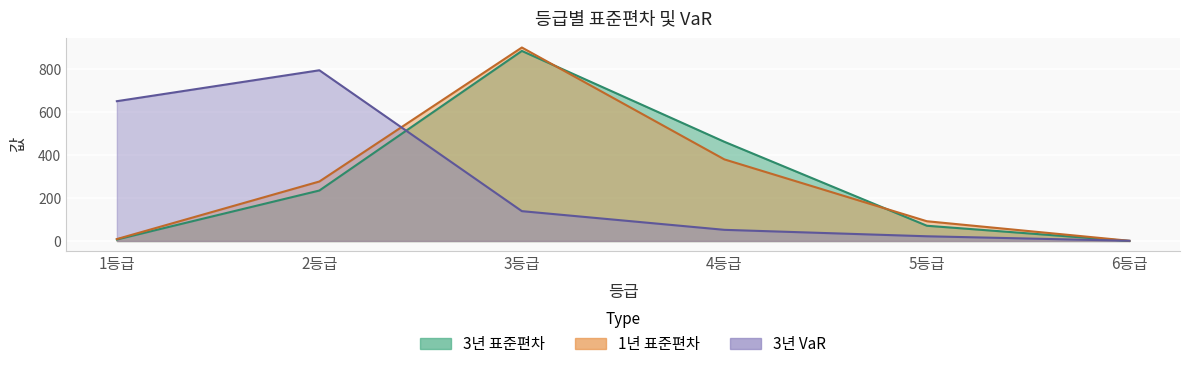

What is the sum of the 1년 표준편차 values at 5등급 and 4등급?

472